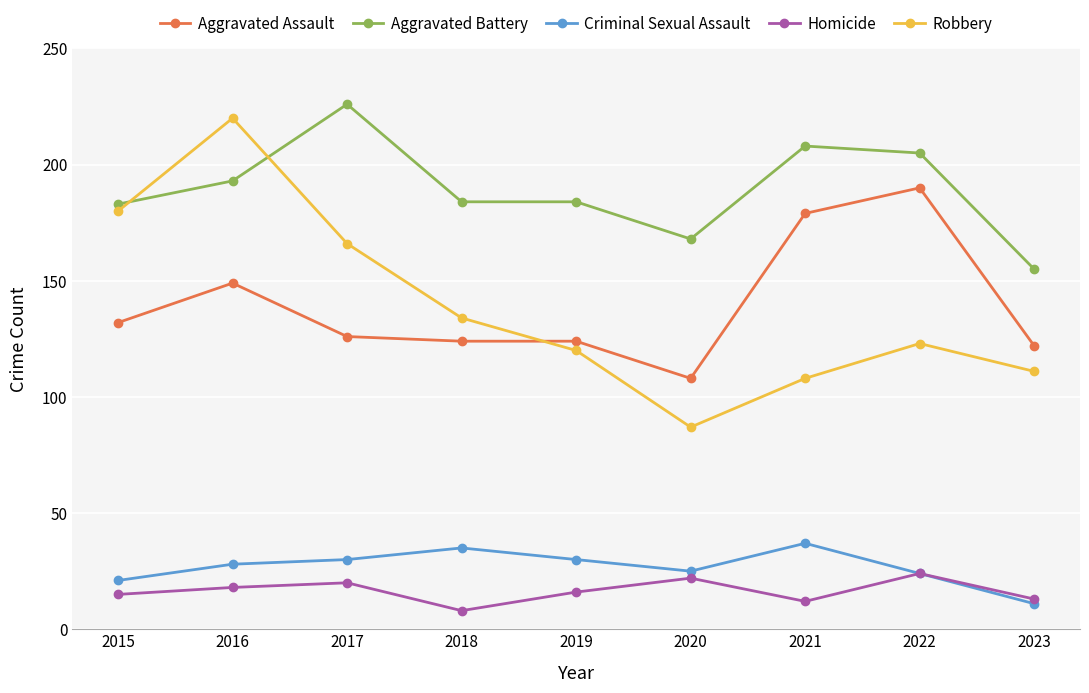

Is it true that Robbery equals 180 at 2015?

True